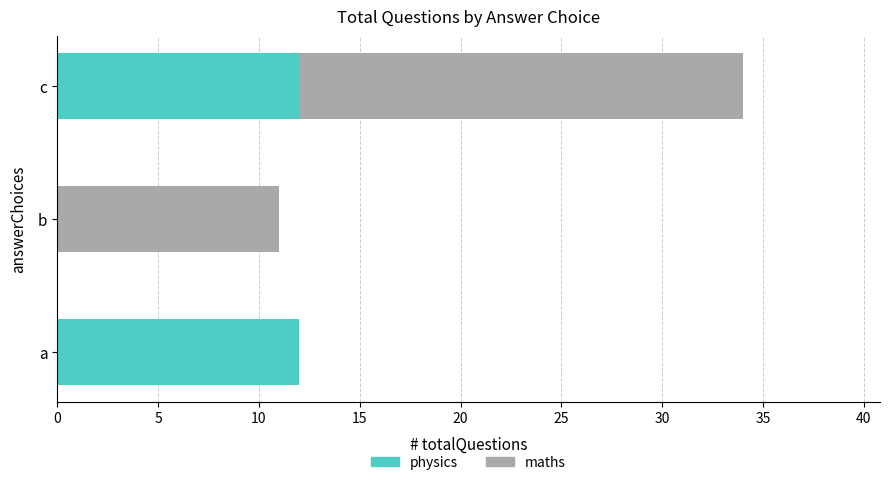

The physics series shows 12 at a. True or false?

True